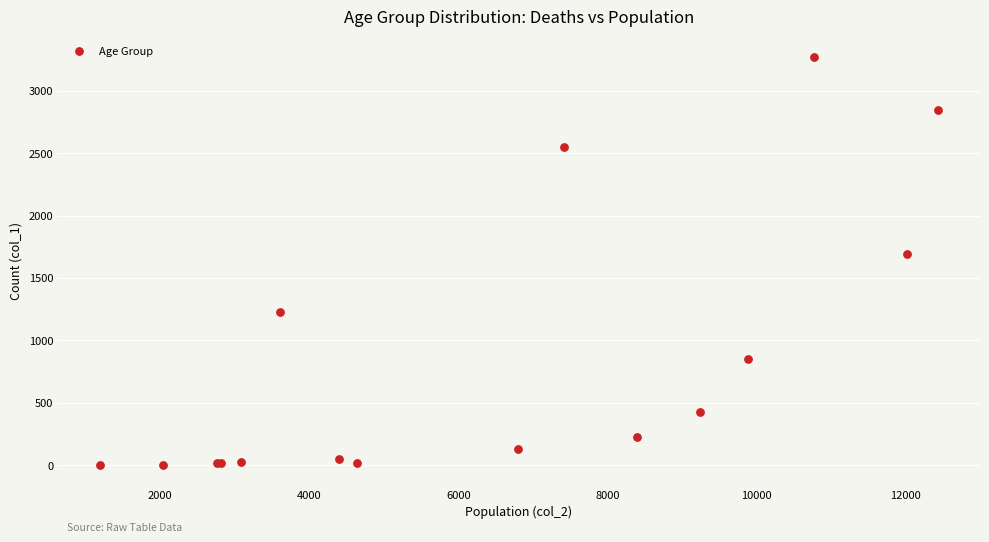

What Y value in the scatter plot is closest to 1638?

1690